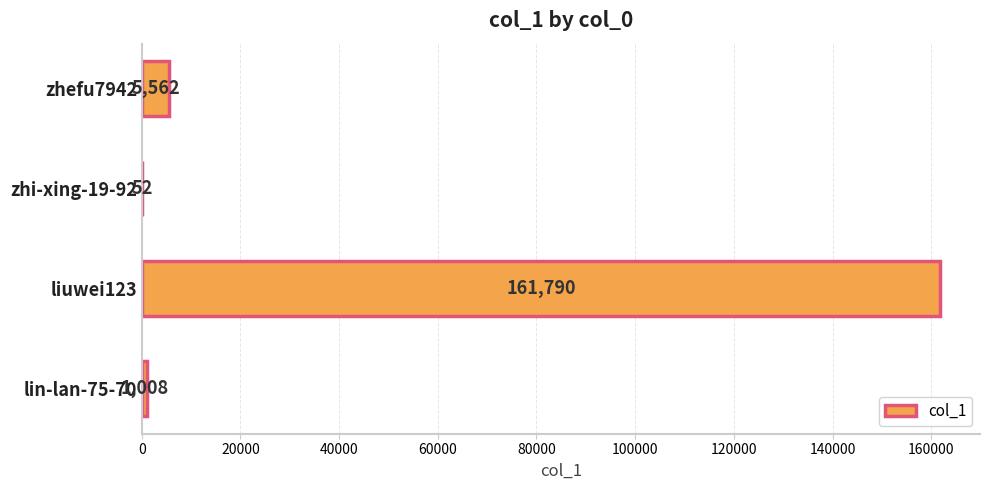

Reading bottom to top, extract all data points from this chart.

lin-lan-75-70=1008	liuwei123=161790	zhi-xing-19-92=52	zhefu7942=5562